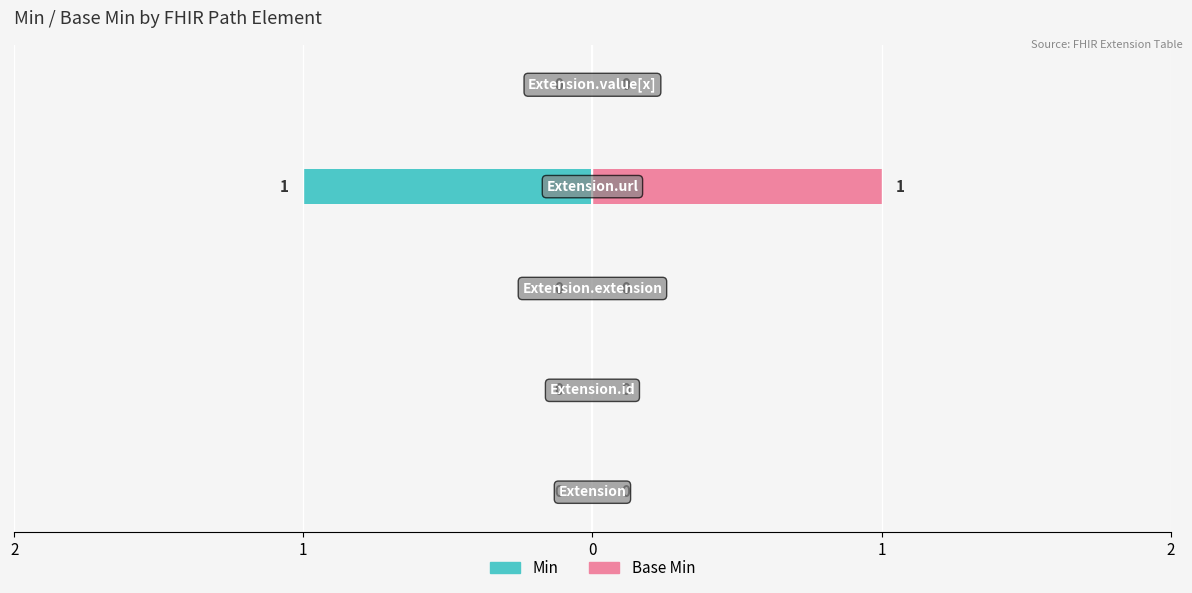

Does the chart contain stacked bars?

No